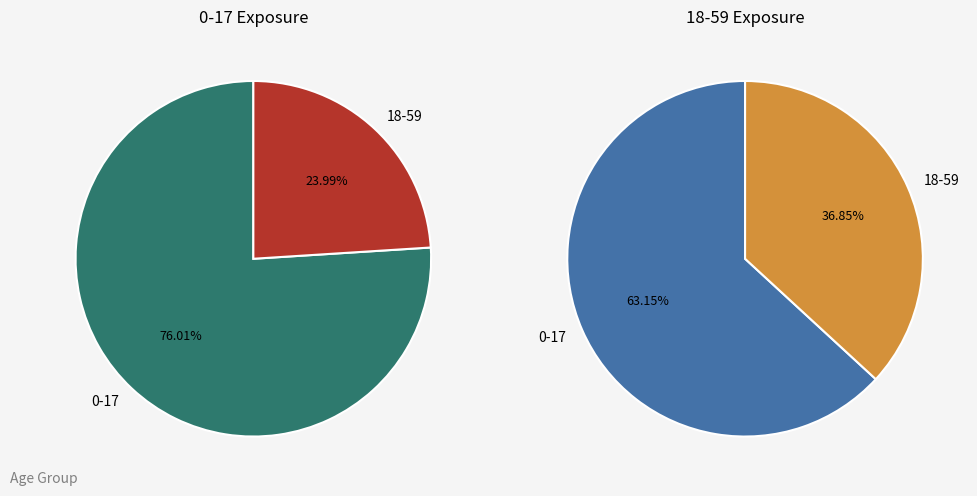

Which has a higher value, 18-59 or 0-17?

0-17